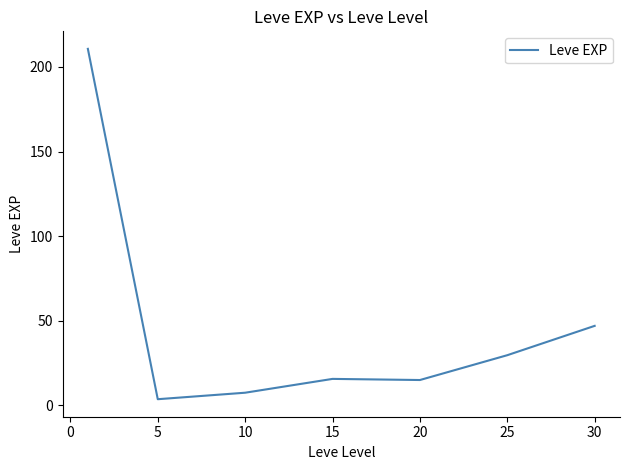

What is the greatest value displayed?

210.7